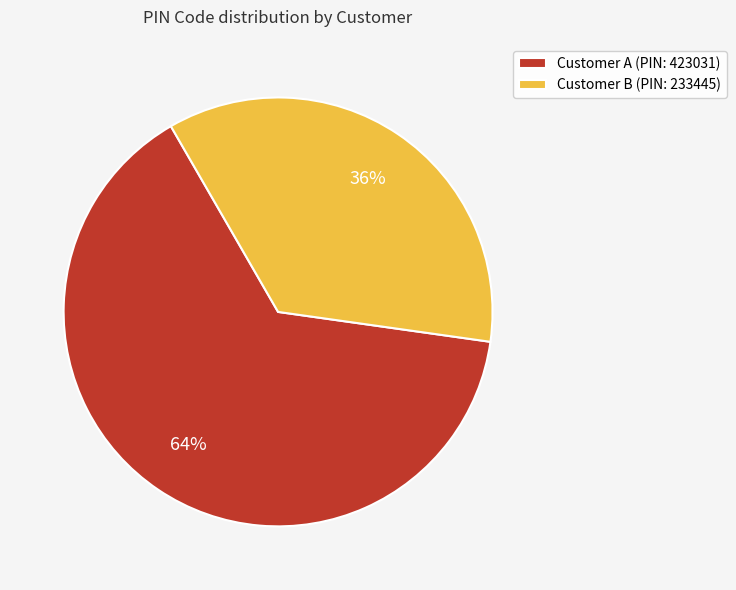

What is the majority slice?

Customer A